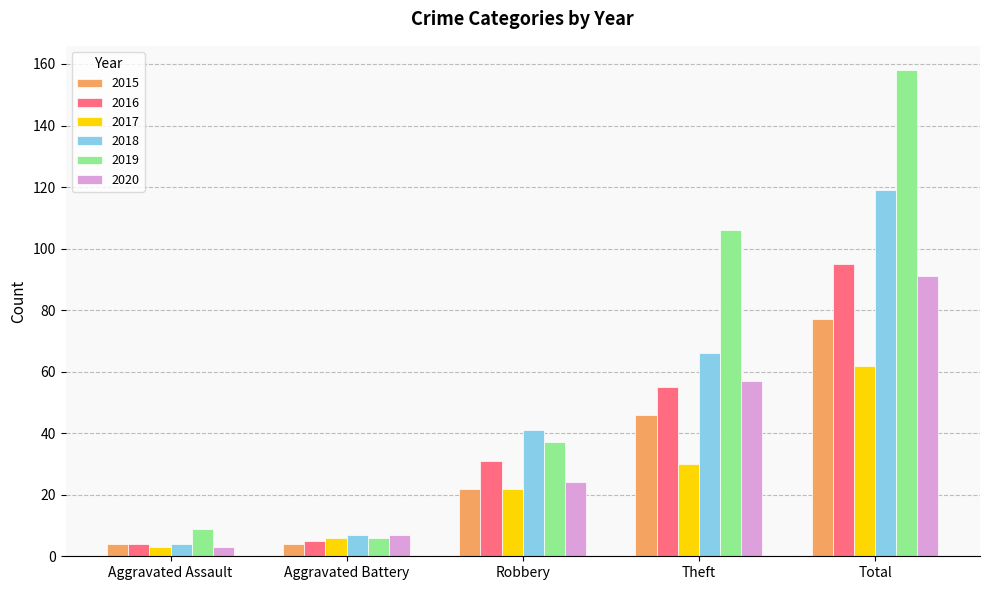

How many groups of bars are there?

5